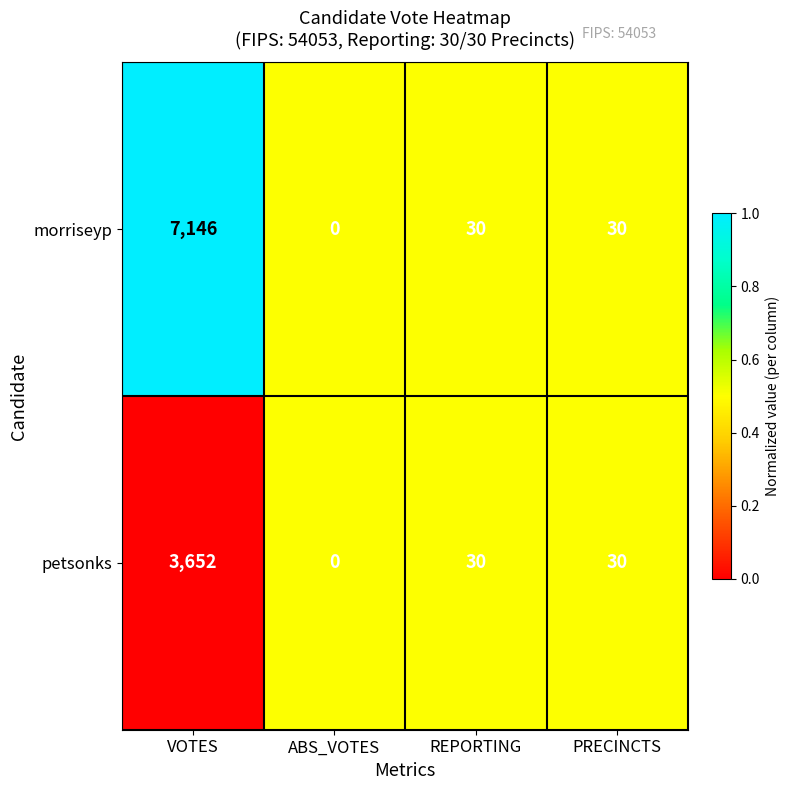

What is the total value across all series at ABS_VOTES?

0